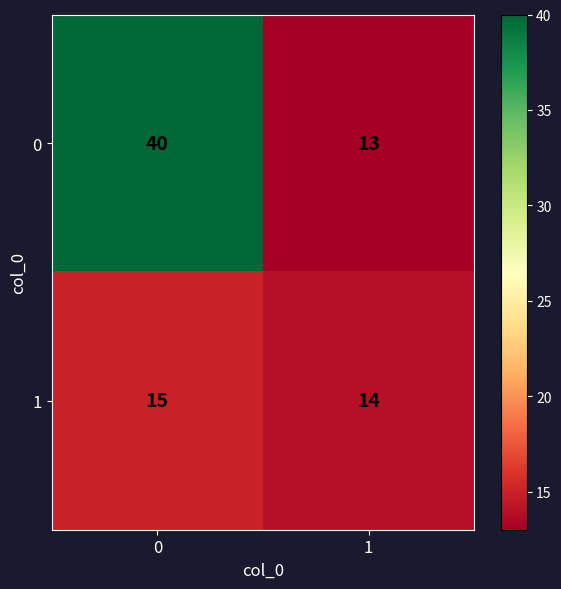

What is the total value across all series at 1?

27